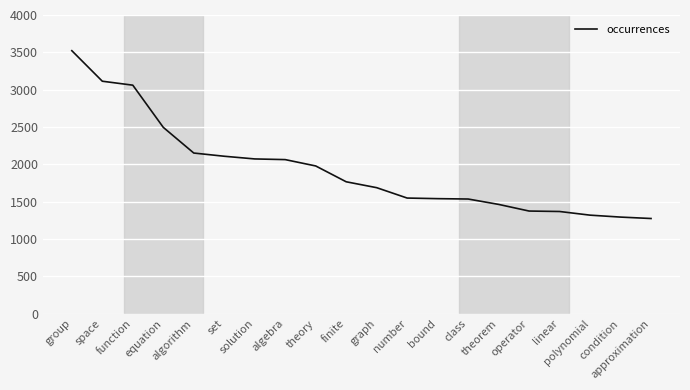

Approximately how many times larger is the value at approximation compared to operator?

0.9